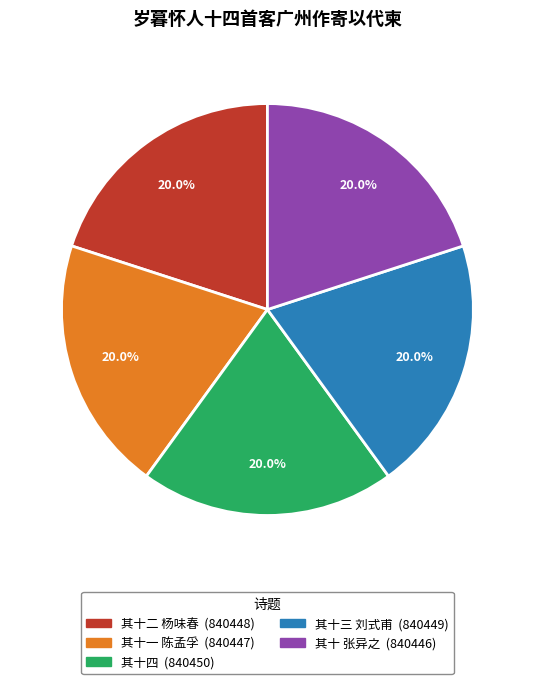

Does any single category account for the majority?

No